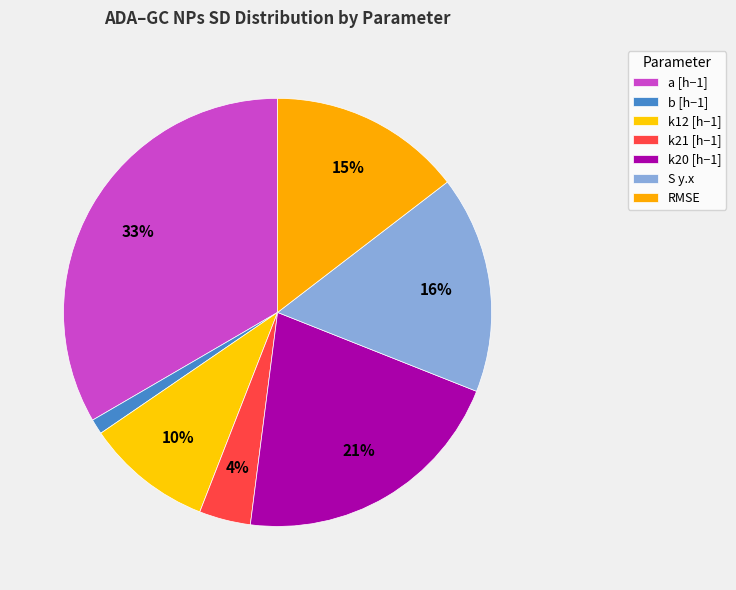

Which slice is the smallest?

b [h−1]